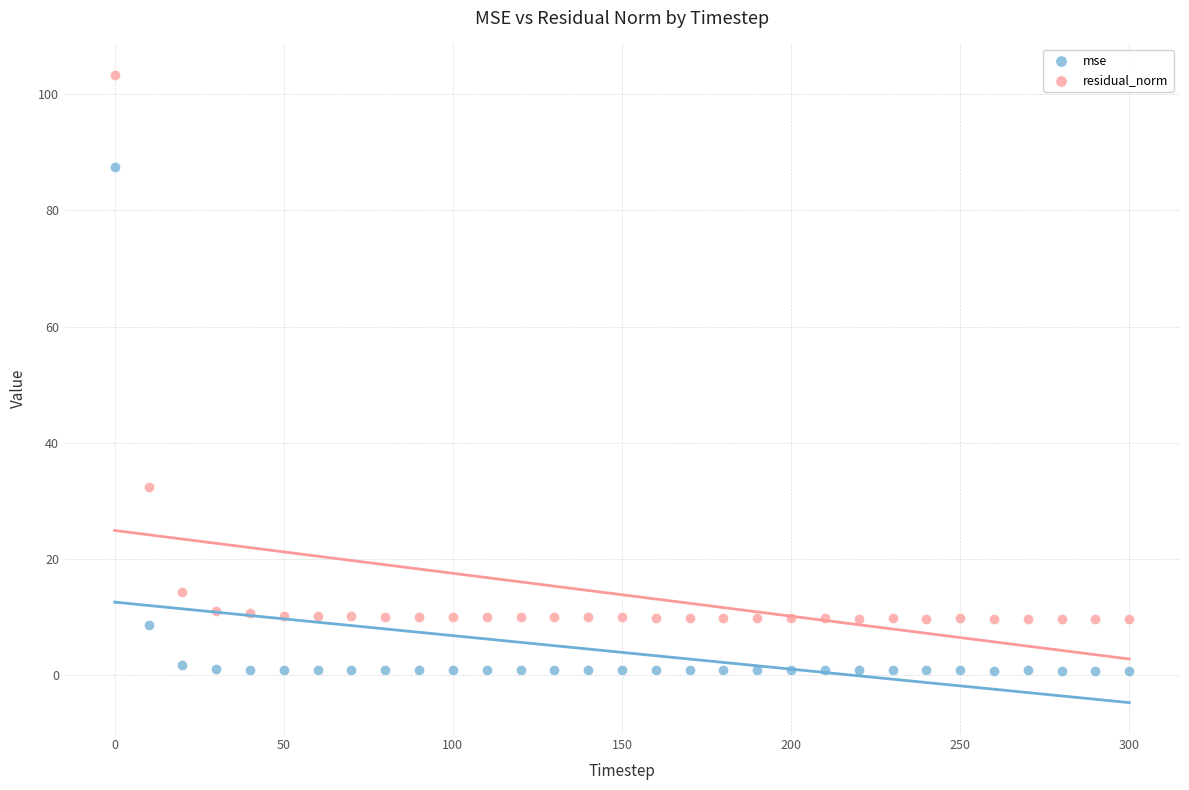

What are all the series names shown in the legend?

mse, residual_norm